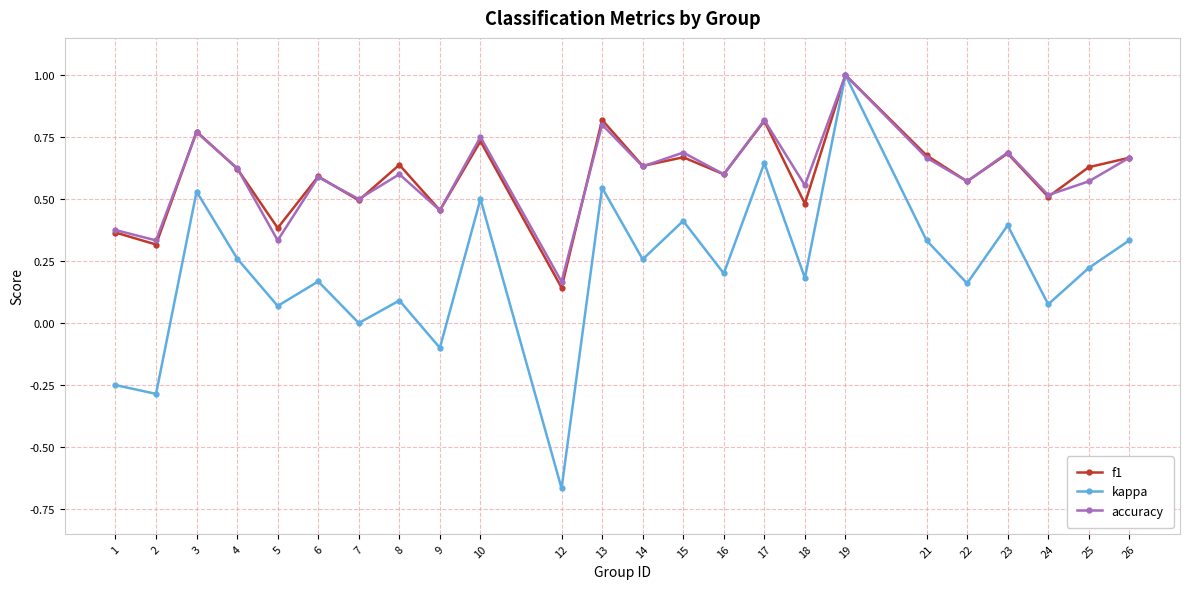

How many series are shown in this chart?

3